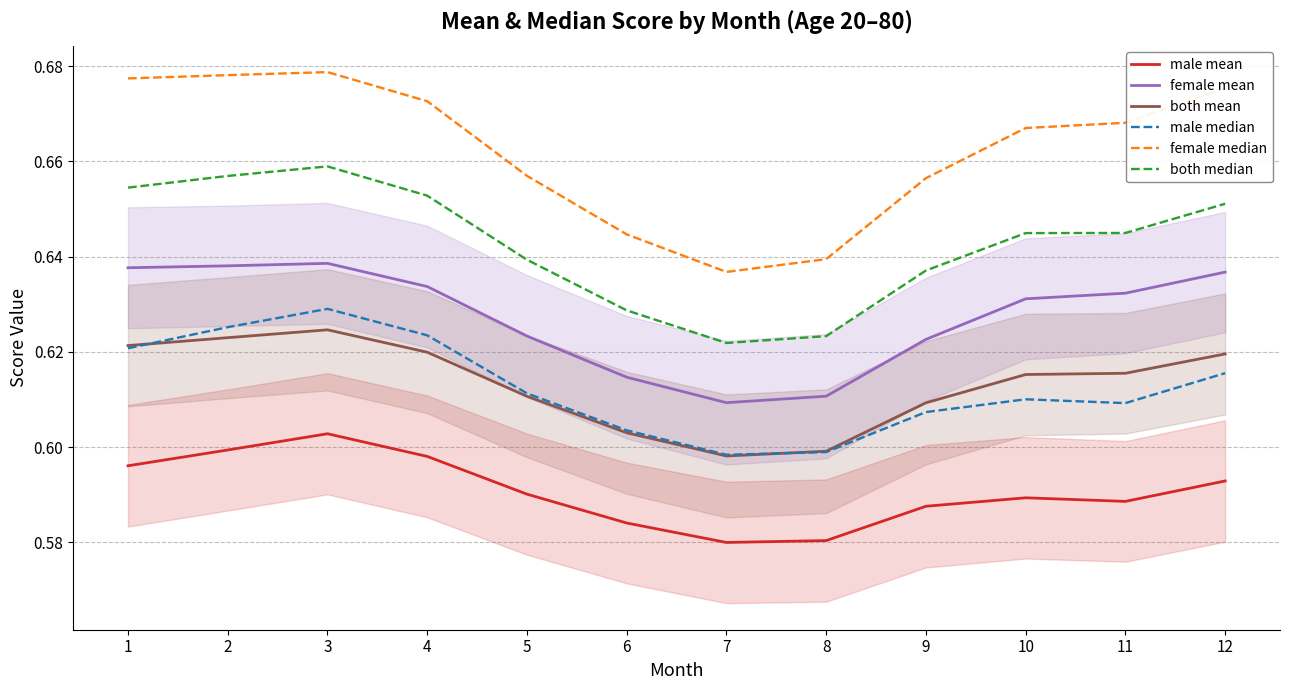

How many female median values are between 0 and 1?

12